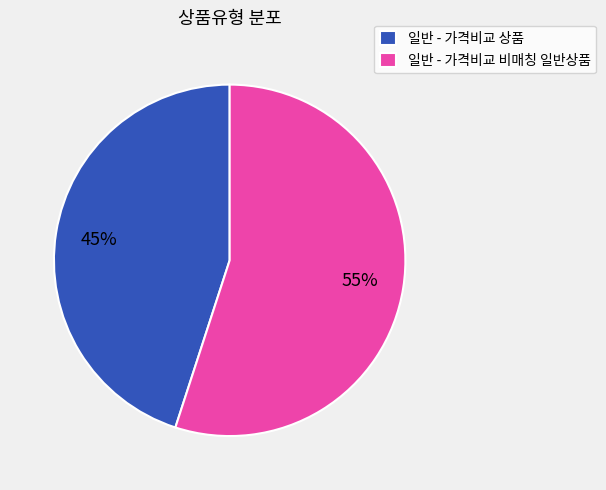

Approximately how many times larger is the value at 일반 - 가격비교 상품 compared to 일반 - 가격비교 비매칭 일반상품?

0.8